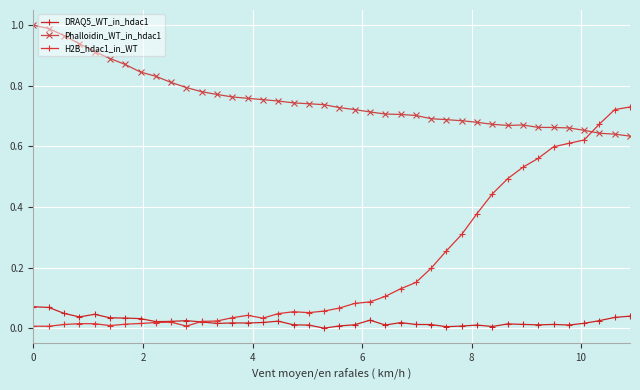

Does the chart display data point markers on the line(s)?

Yes